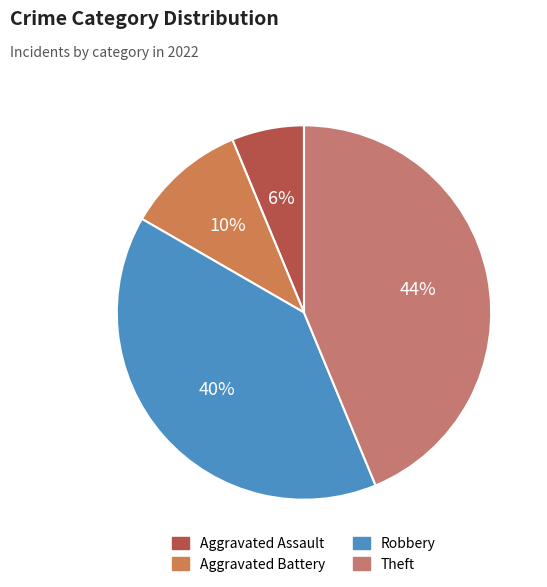

Which slice is the largest?

Theft